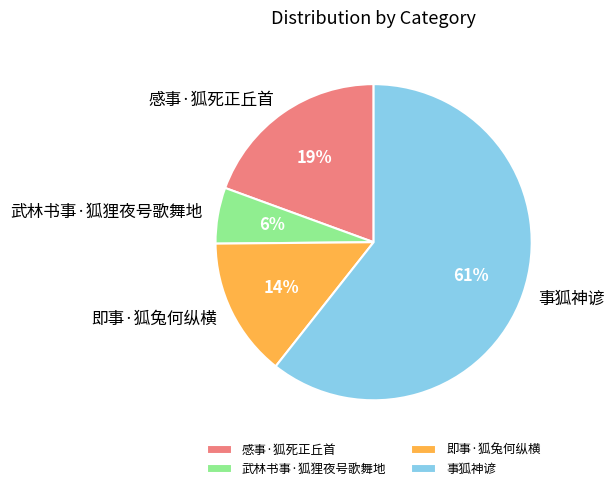

To the nearest percent, what percentage of the pie is 武林书事·狐狸夜号歌舞地?

6%